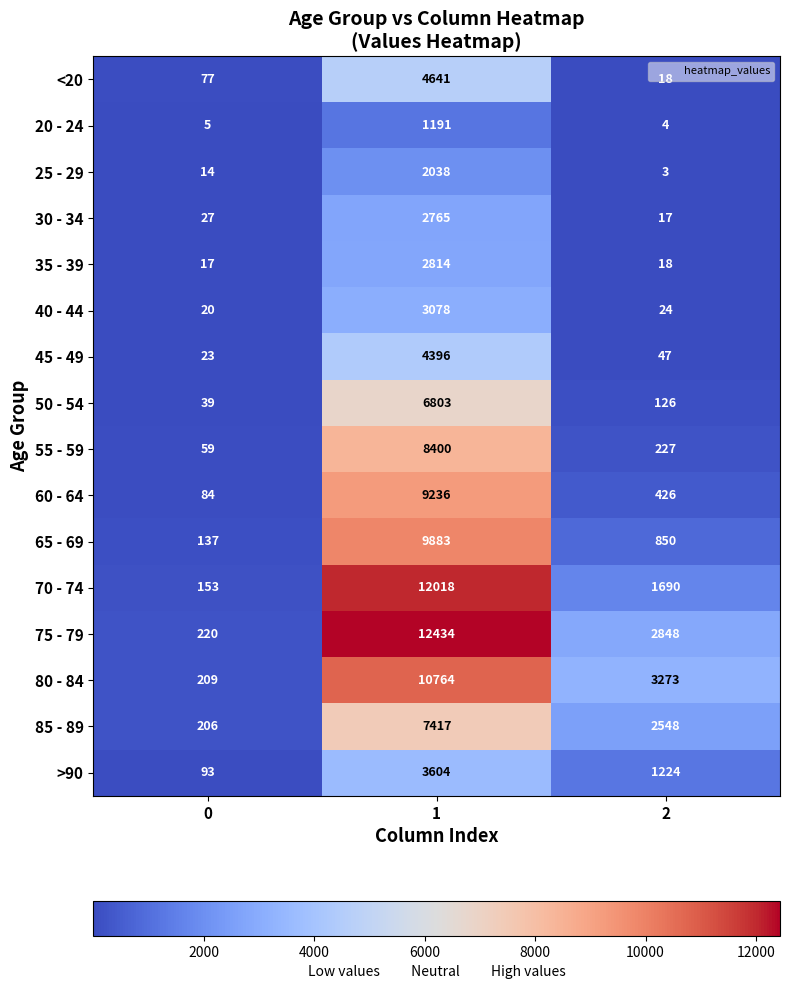

What is the difference between the maximum and minimum values in the 25 - 29 series?

2035